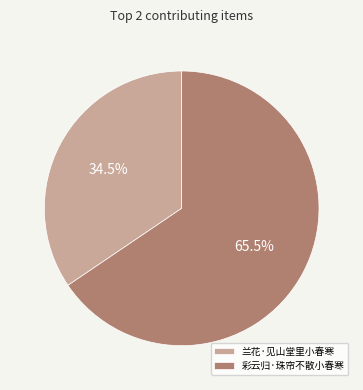

Does 兰花·见山堂里小春寒 account for over 50% of the chart?

No